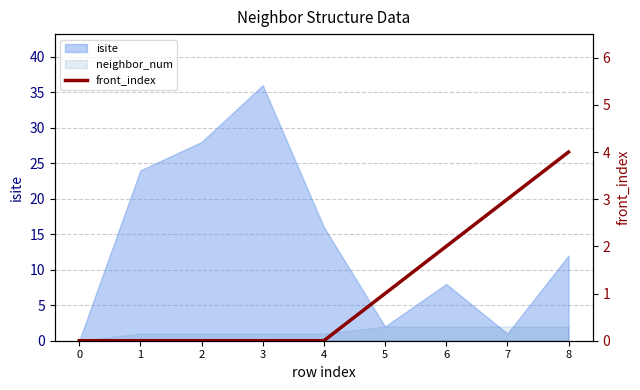

How many positive values are there?

4